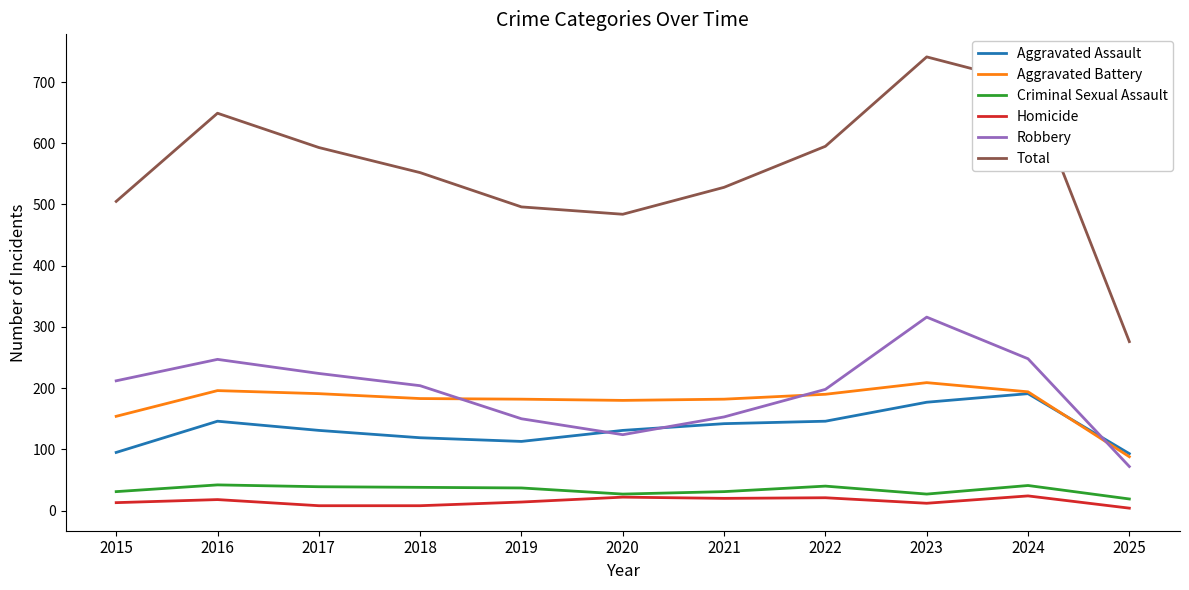

Which series has the largest total across all categories?

Total